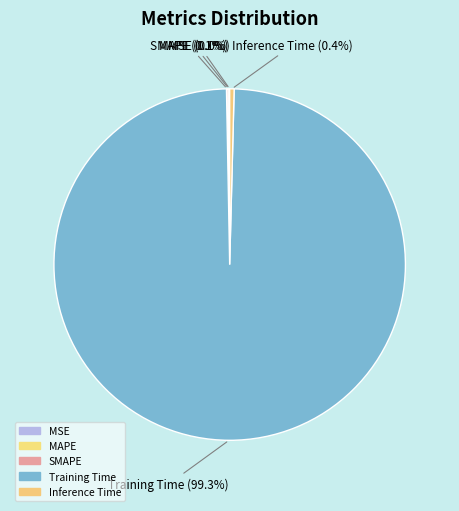

Is it true that Inference Time is 11% of the pie?

False